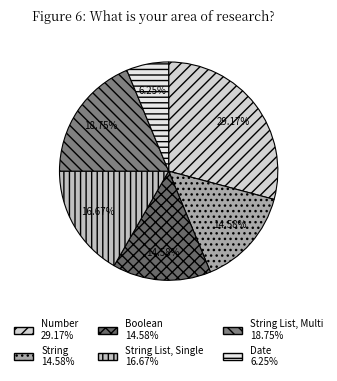

To the nearest percent, what is the difference between the largest and smallest slice percentages?

23%